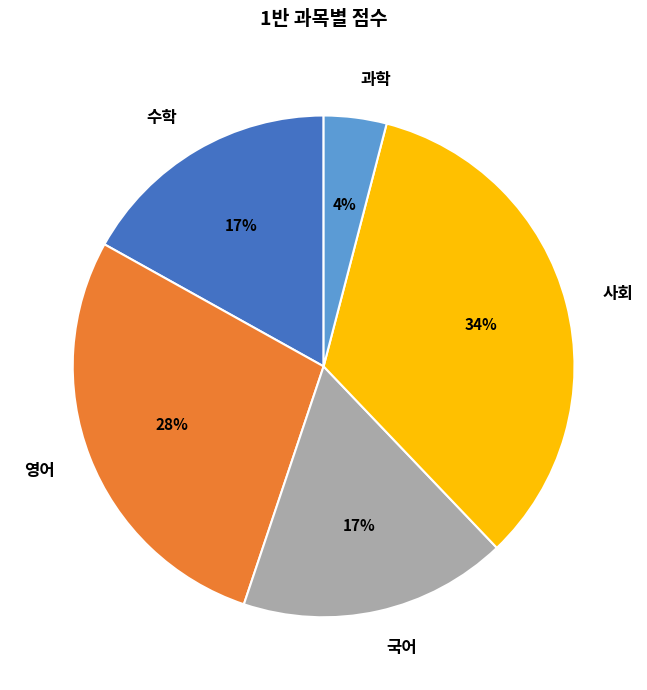

Which slice is the smallest?

과학